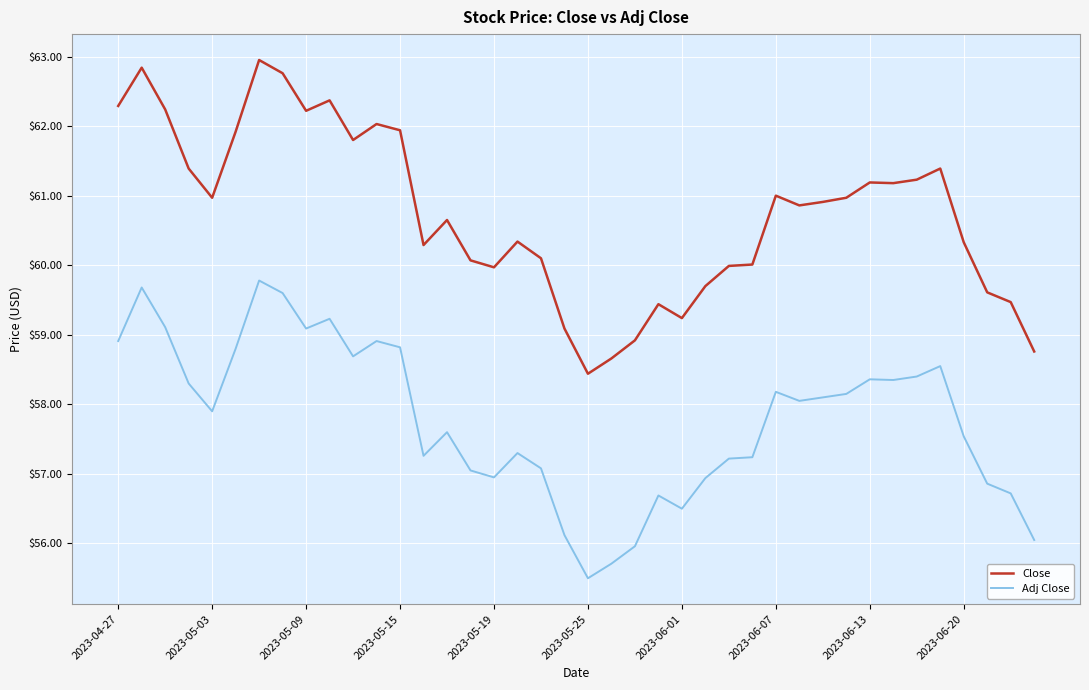

What is the maximum value shown in the chart?

63.0